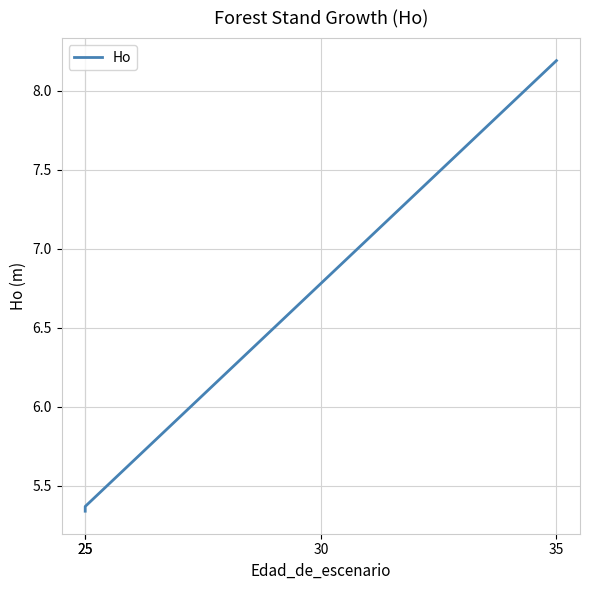

Count the number of categories in the chart.

4